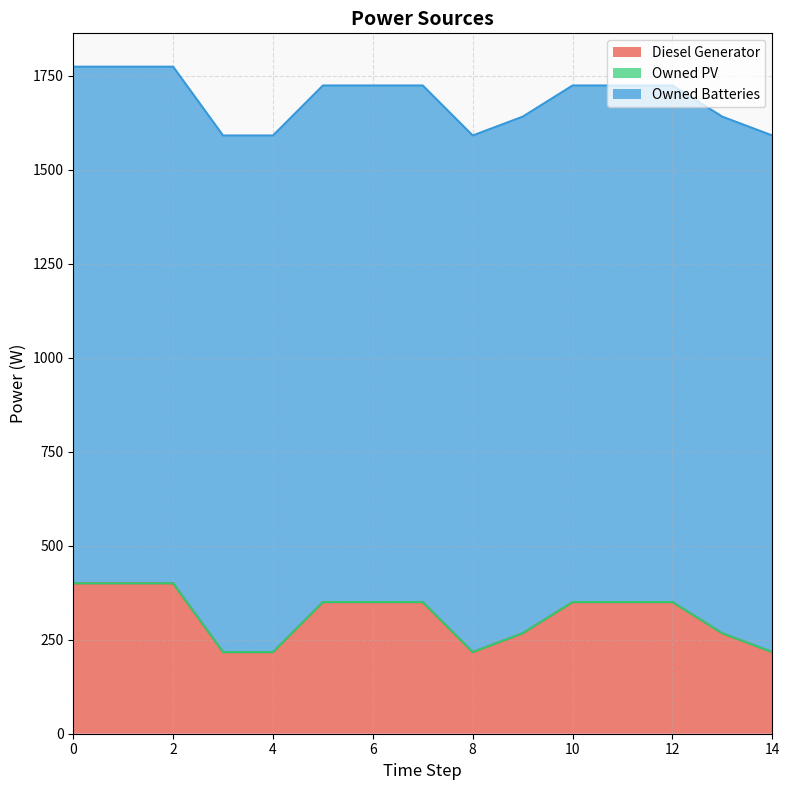

Reading right to left, list all the values displayed in this chart.

Diesel Generator: 14=217	13=267	12=350	11=350	10=350	9=267	8=217	7=350	6=350	5=350	4=217	3=217	2=400	1=400	0=400
Owned PV: 14=0	13=0	12=0	11=0	10=0	9=0	8=0	7=0	6=0	5=0	4=0	3=0	2=0	1=0	0=0
Owned Batteries: 14=1374	13=1374	12=1374	11=1374	10=1374	9=1374	8=1374	7=1374	6=1374	5=1374	4=1374	3=1374	2=1374	1=1374	0=1374